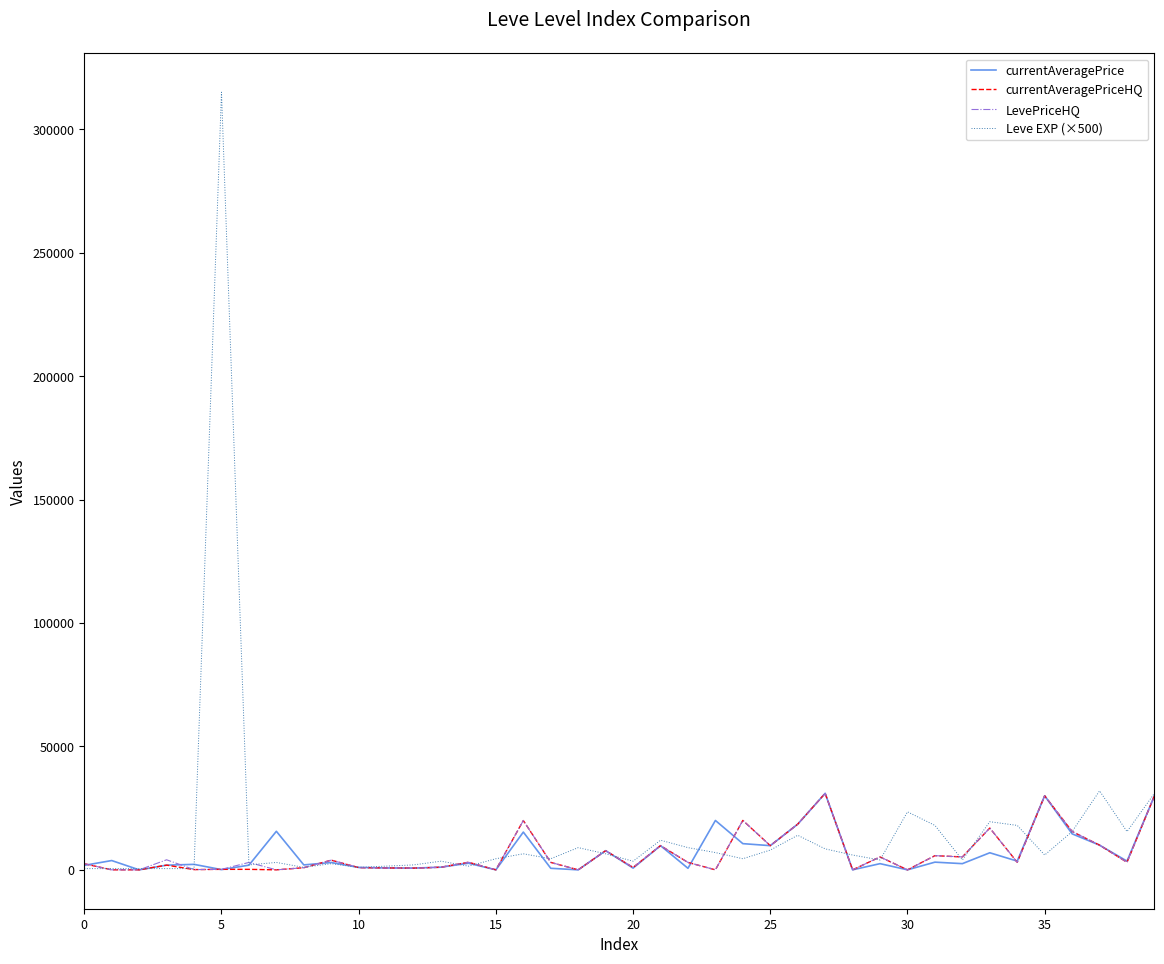

Which series has the widest spread of values?

Leve EXP (×500)